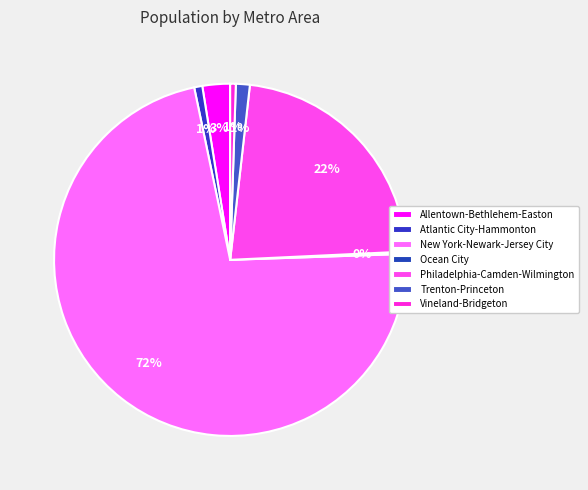

Does New York-Newark-Jersey City represent more than half of the total?

Yes